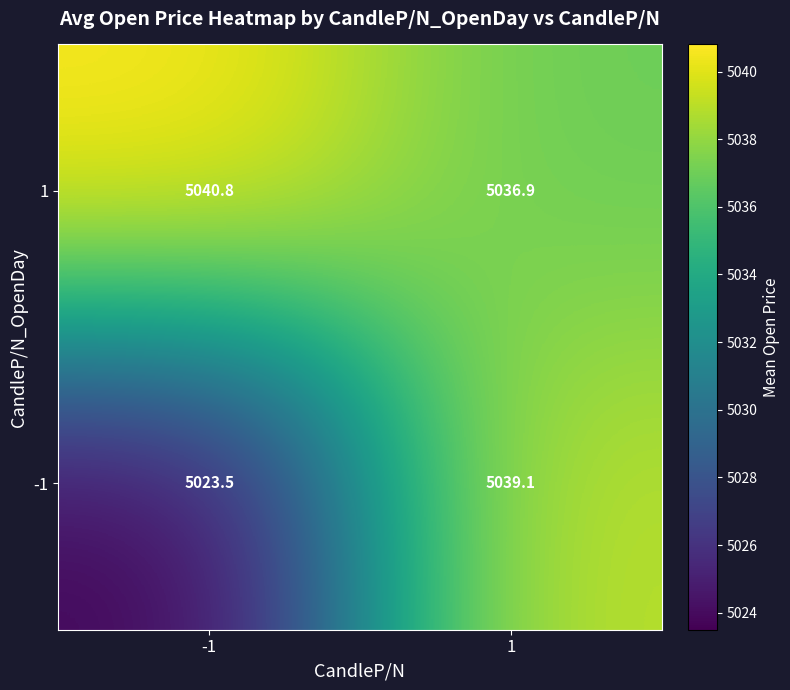

Reading left to right, what are all the values shown in this chart?

1: 5040.8	5036.9
-1: 5023.5	5039.1